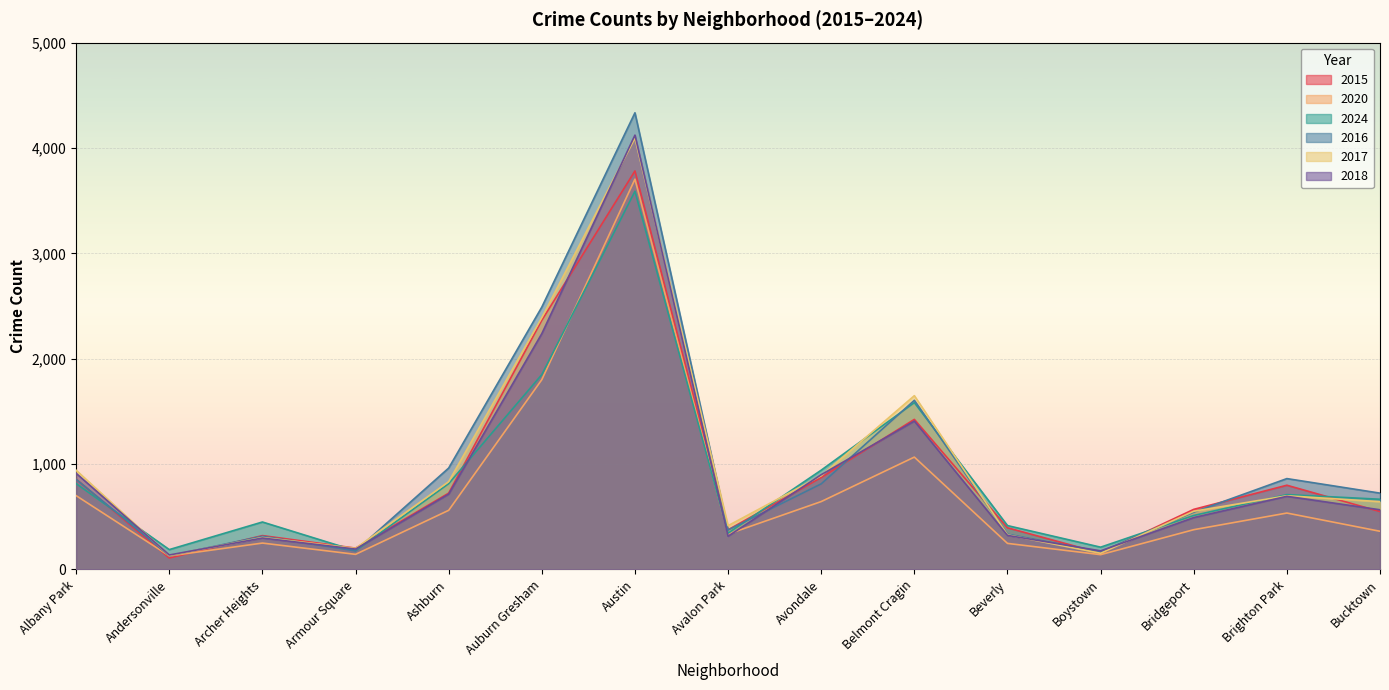

What is the sum of all 2017 values?

14221